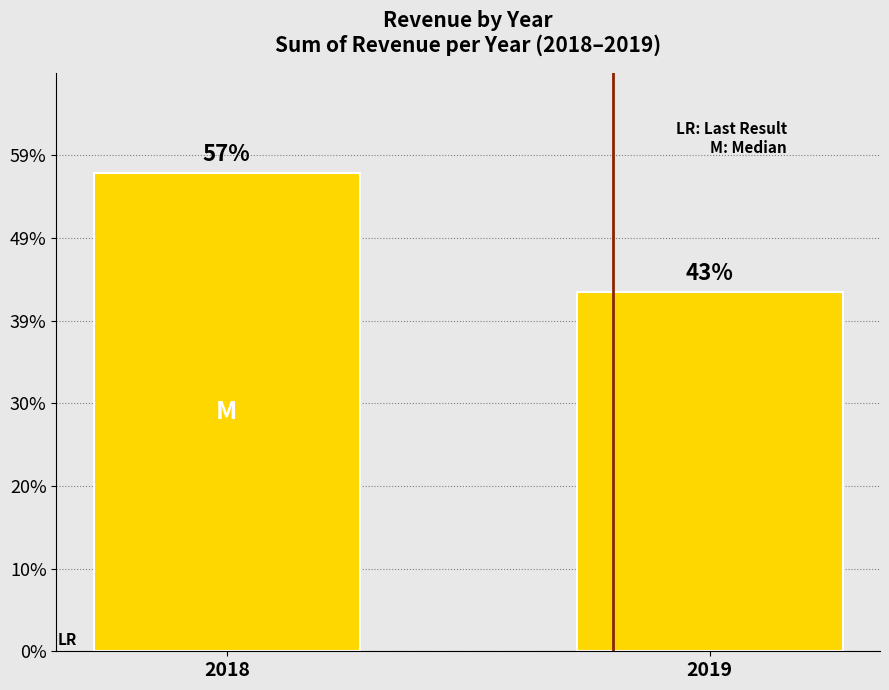

Does the chart contain any negative values?

No